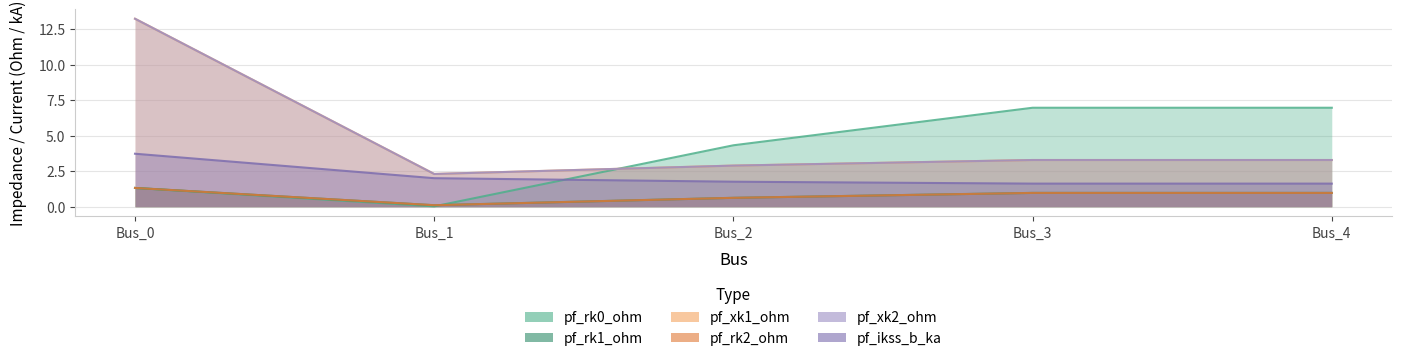

What is the sum of all pf_ikss_b_ka values?

10.8